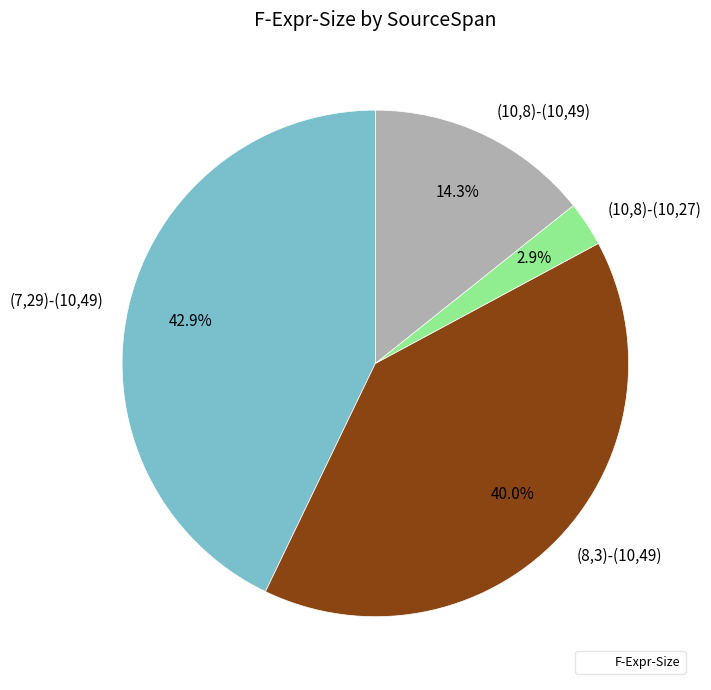

Is there any slice that represents more than half of the pie?

No